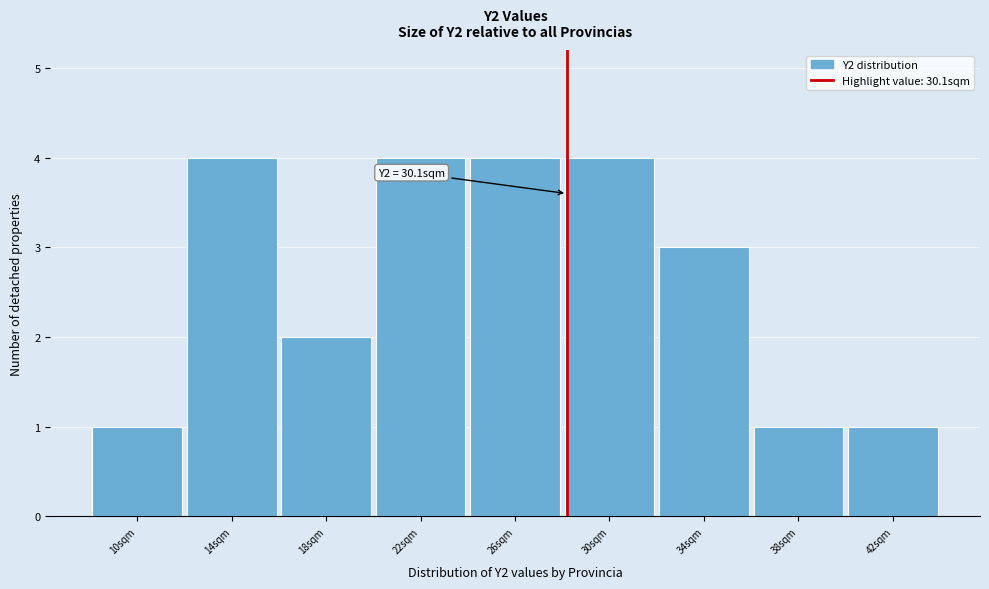

Reading left to right, extract all data points from this chart.

10sqm=1	14sqm=4	18sqm=2	22sqm=4	26sqm=4	30sqm=4	34sqm=3	38sqm=1	42sqm=1